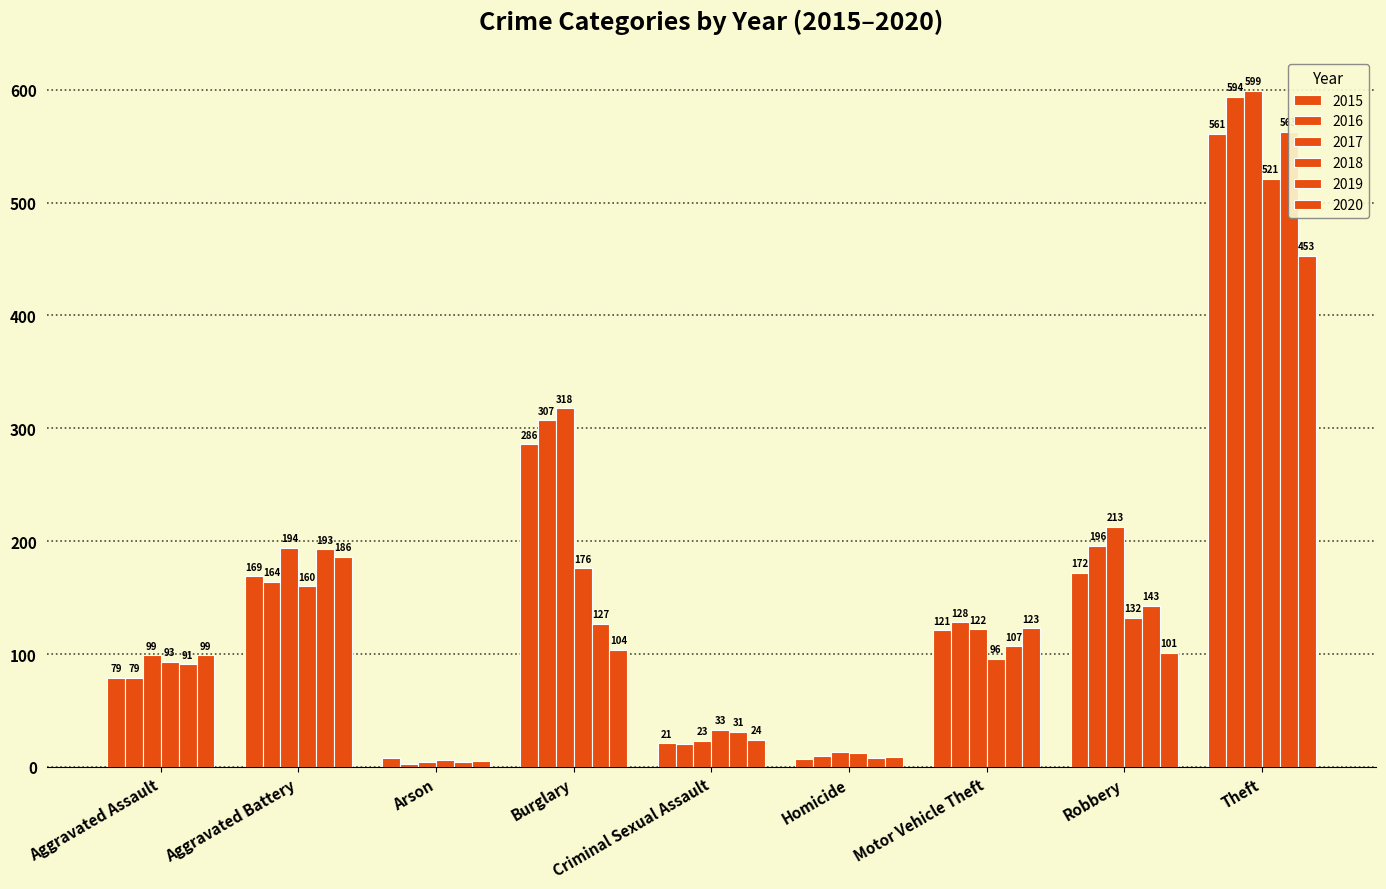

Which category has the highest value across all series?

Theft